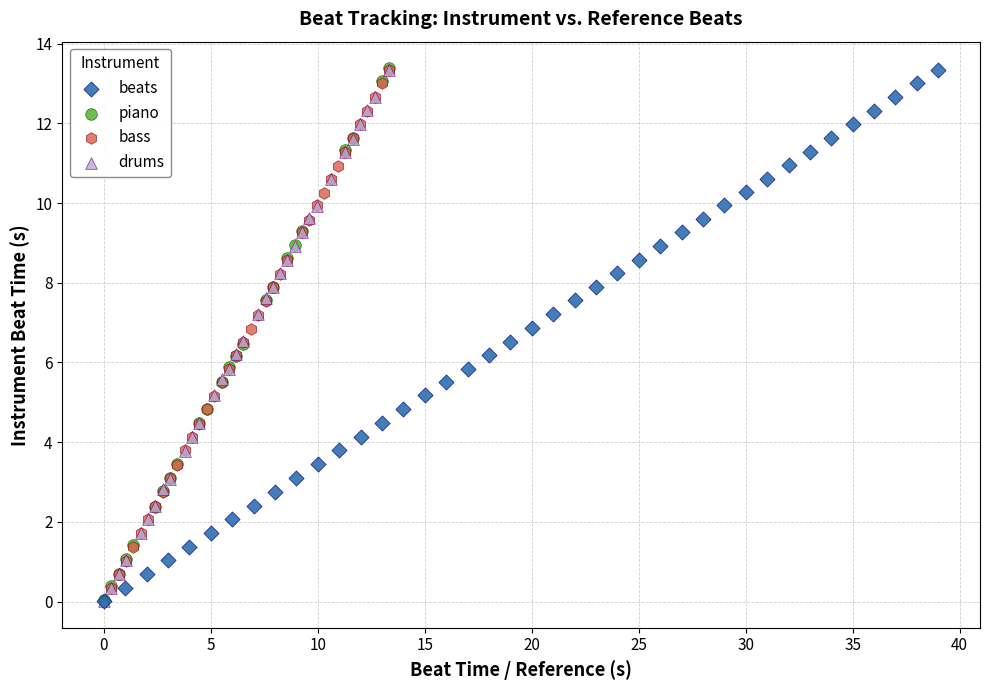

What are all the series names shown in the legend?

beats, piano, bass, drums